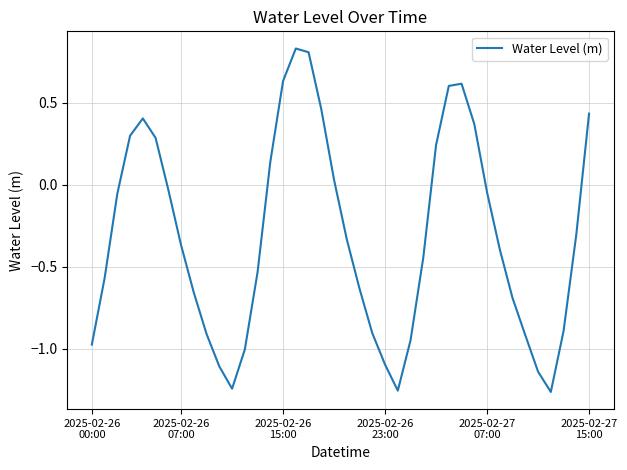

What is the difference between the maximum and minimum values?

2.1